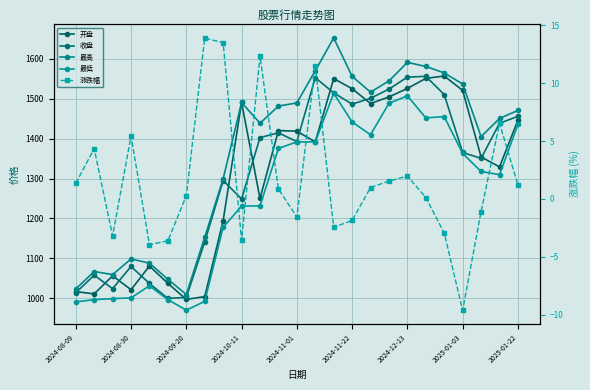

Reading left to right, extract all data points from this chart.

开盘: 1016.4	1010.5	1055.9	1021.1	1080.5	1037.0	996.7	1003.9	1194.5	1490.9	1250.1	1420.4	1418.8	1391.9	1550.8	1525.5	1488.3	1504.9	1526.1	1551.4	1557.4	1521.1	1354.3	1329.2	1446.4
收盘: 1013.5	1057.5	1023.8	1079.4	1036.8	999.2	1001.9	1141.2	1295.1	1248.9	1402.8	1414.7	1392.7	1553.2	1515.0	1486.8	1501.4	1524.5	1554.6	1556.5	1510.6	1365.4	1350.5	1438.7	1456.2
最高: 1023.1	1066.7	1059.0	1098.3	1087.6	1047.3	1009.0	1152.8	1299.3	1490.9	1438.9	1481.8	1489.8	1570.5	1652.7	1556.5	1516.8	1544.9	1591.5	1581.3	1565.1	1537.1	1405.1	1450.8	1470.9
最低: 990.6	996.0	998.8	1000.6	1030.9	996.2	969.7	991.8	1177.8	1230.8	1231.5	1375.6	1391.9	1391.9	1514.1	1441.9	1410.0	1488.7	1507.6	1452.2	1455.4	1363.0	1317.8	1309.8	1435.7
涨跌幅: 1.4	4.3	-3.2	5.4	-4.0	-3.6	0.3	13.9	13.5	-3.6	12.3	0.8	-1.6	11.5	-2.5	-1.9	1.0	1.5	2.0	0.1	-3.0	-9.6	-1.1	6.5	1.2